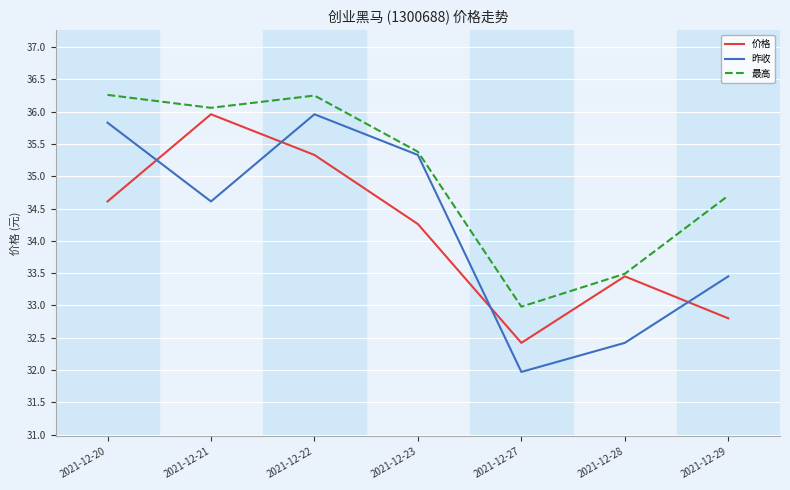

Count the number of data series in this chart.

3